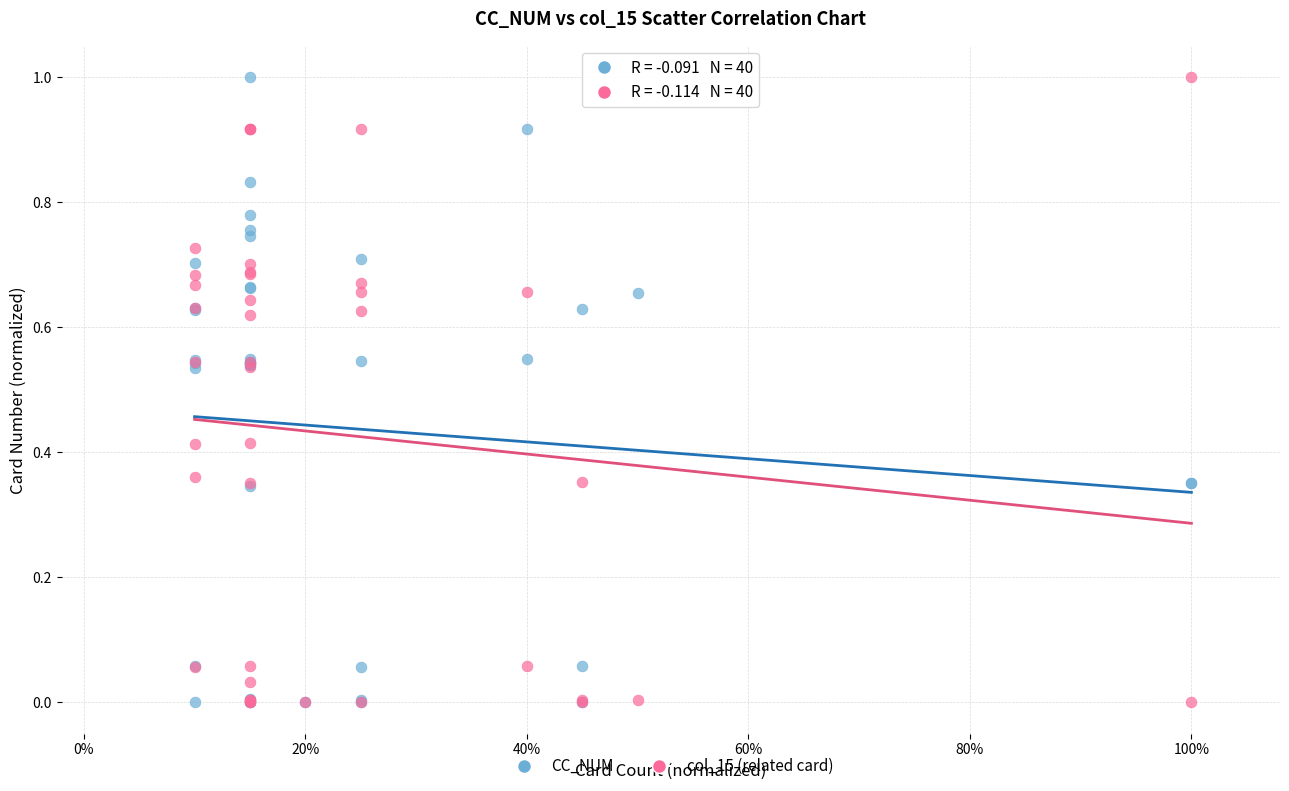

What are all the series names shown in the legend?

CC_NUM, col_15 (related card)